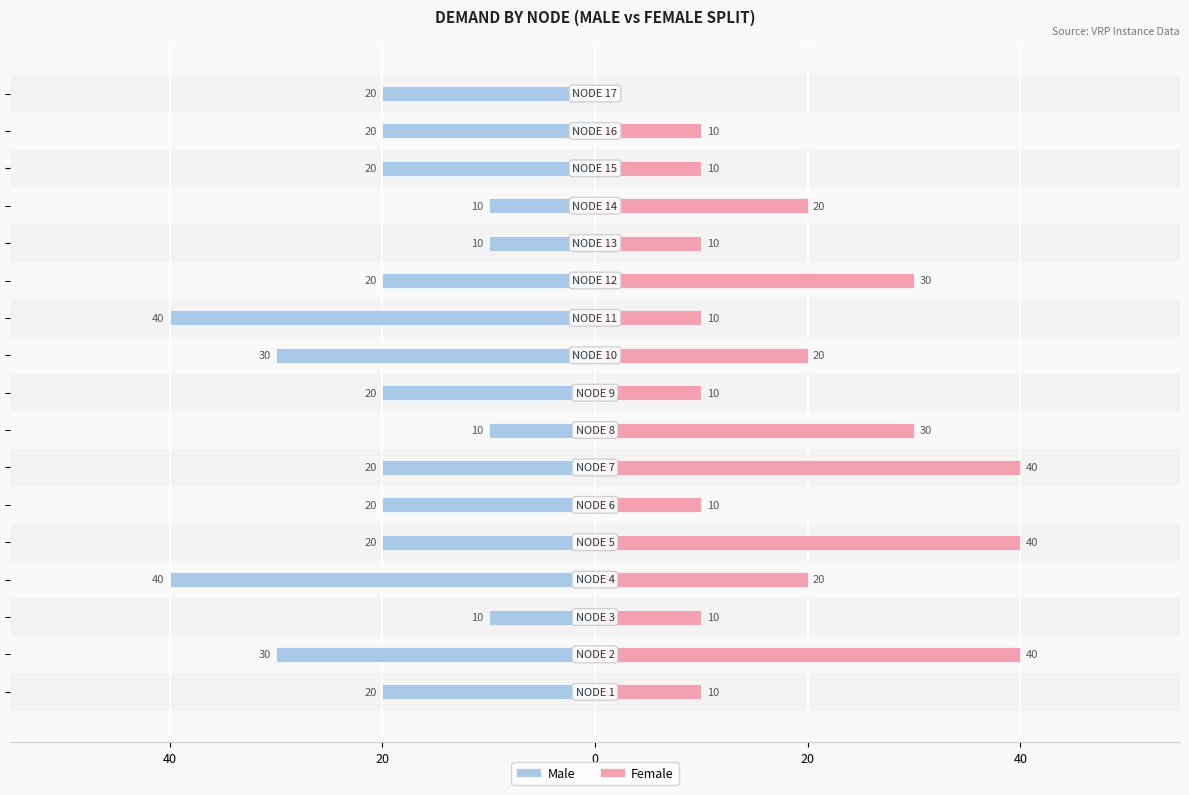

Rank the series by their maximum value, from highest to lowest.

Female, Male